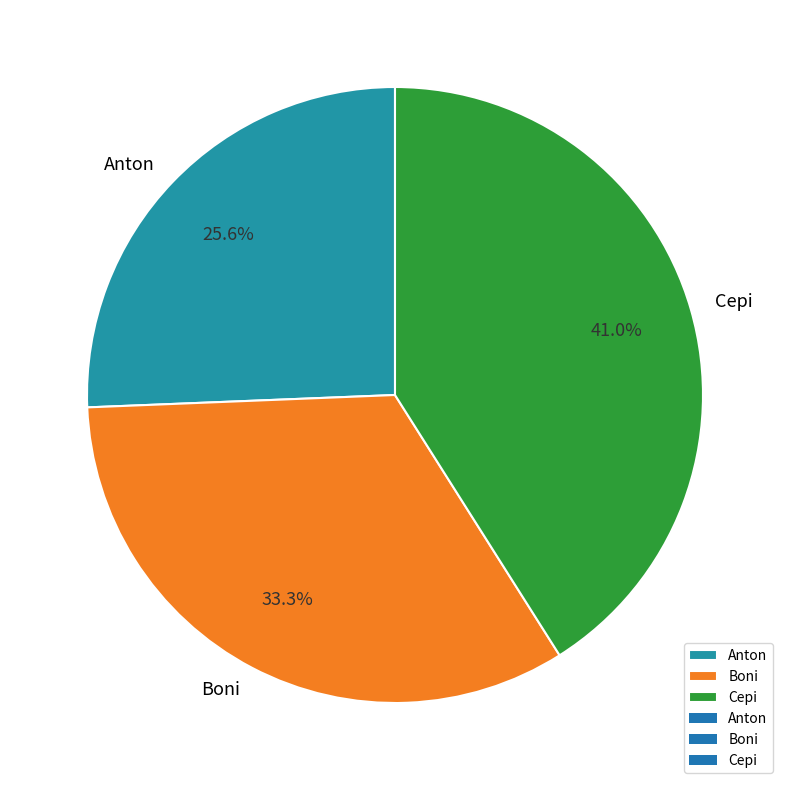

To the nearest percent, what is the combined percentage of Boni and Anton?

59%